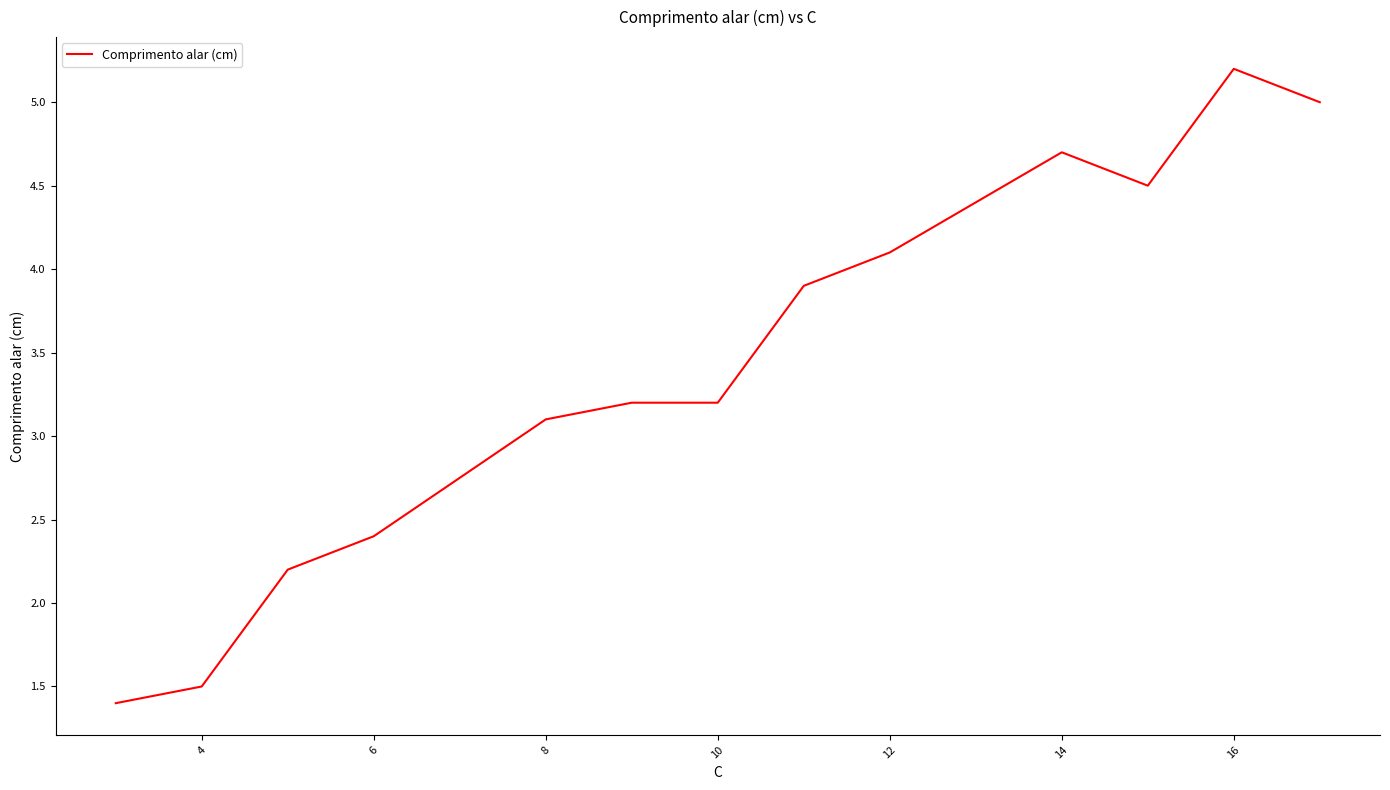

What is the greatest value displayed?

5.2